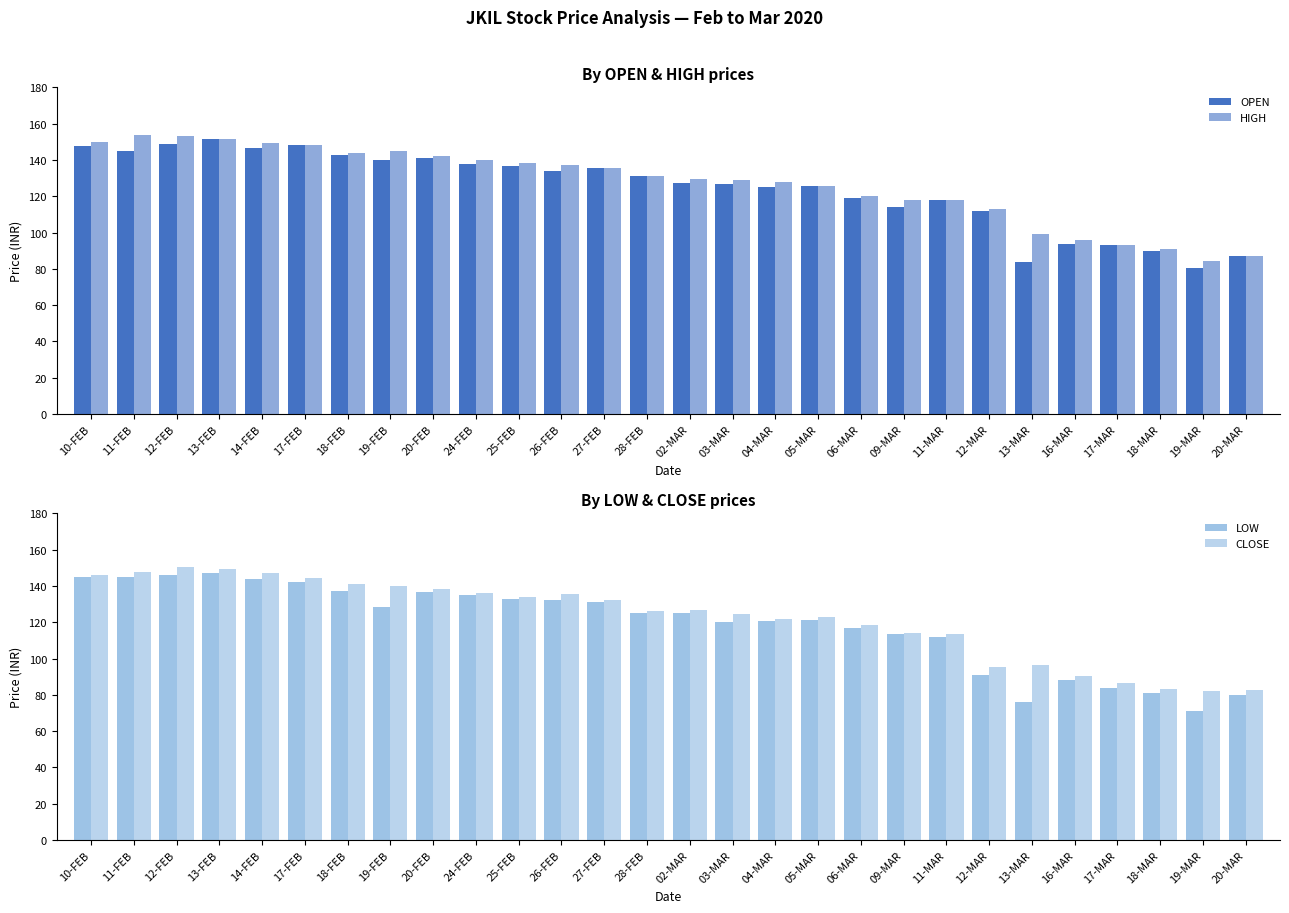

True or false: OPEN has a value of 30.9 at 18-FEB.

False